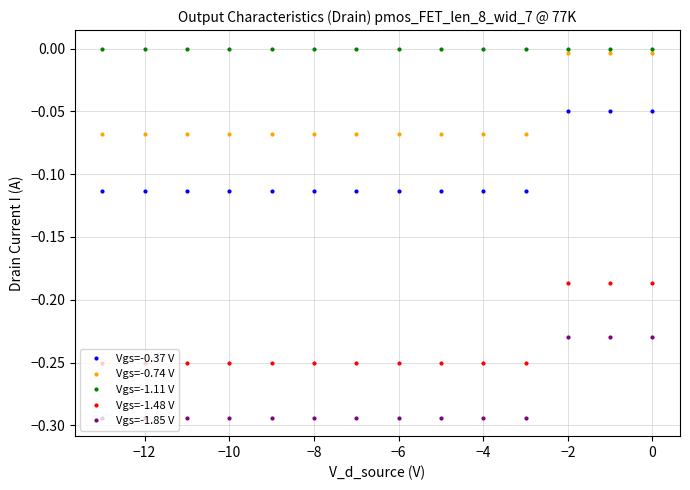

What is the highest value of the Vgs=-1.48 V series?

-0.2